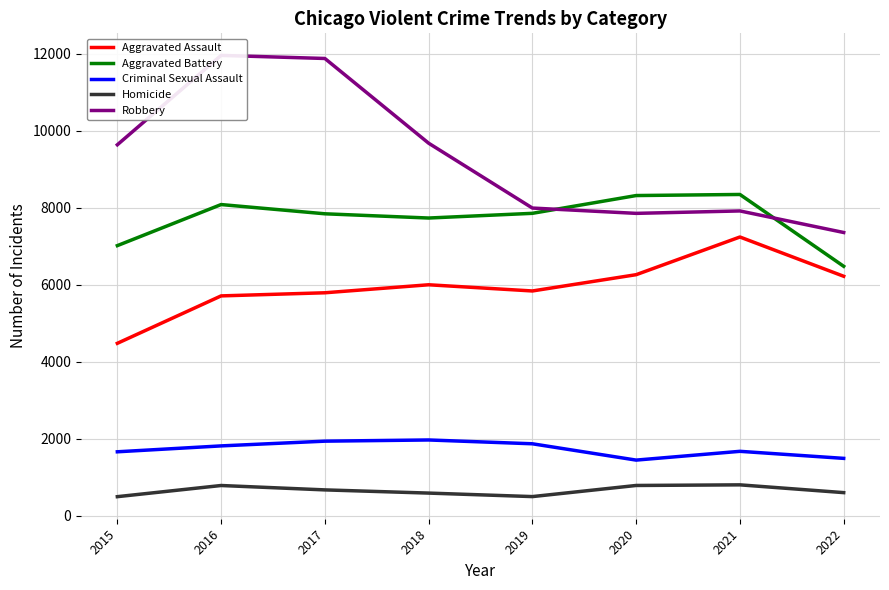

Rank the series by their maximum value, from lowest to highest.

Homicide, Criminal Sexual Assault, Aggravated Assault, Aggravated Battery, Robbery